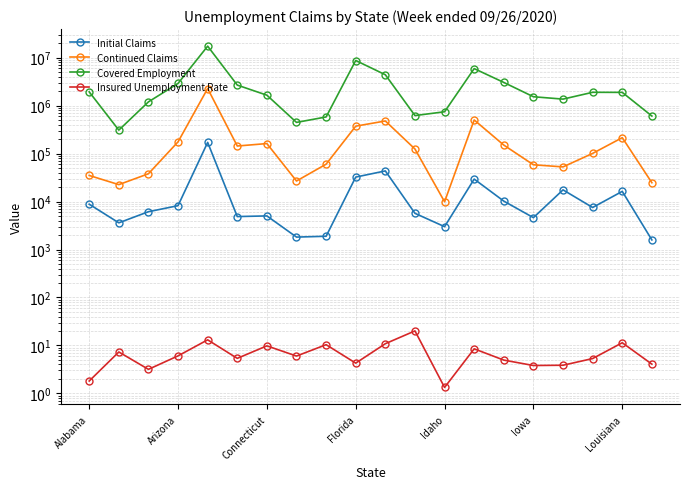

What is the average value of the Initial Claims series?

19163.7